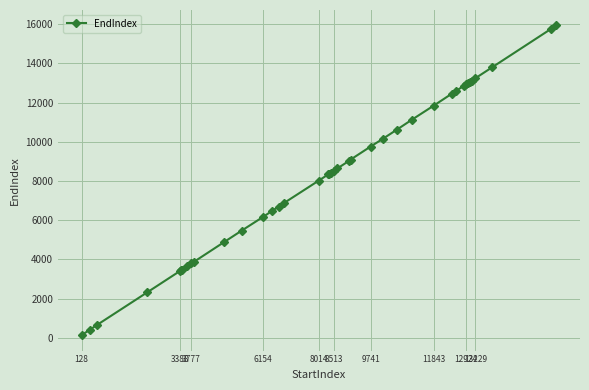

What is the maximum value shown in the chart?

15938